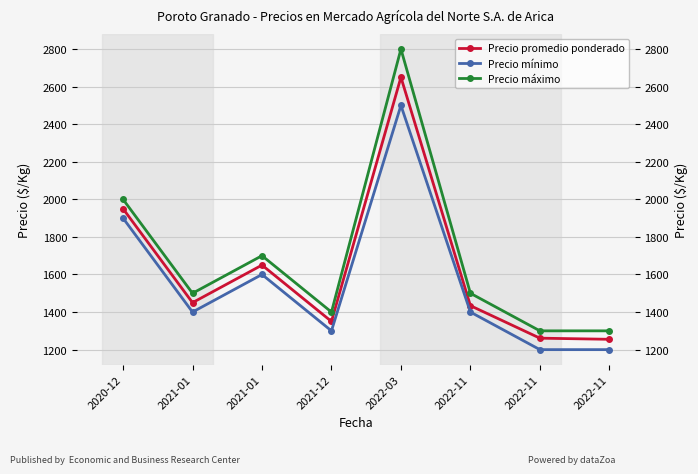

How many values in the Precio máximo series exceed 1500?

3